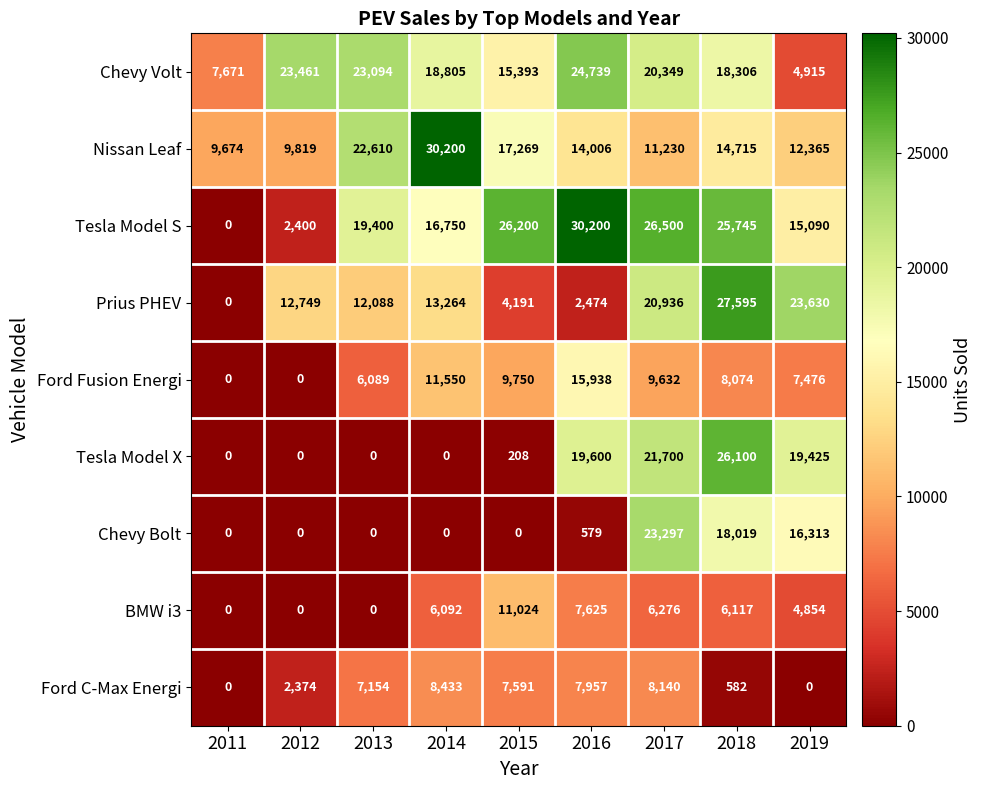

At how many categories does at least one series exceed 12042?

8